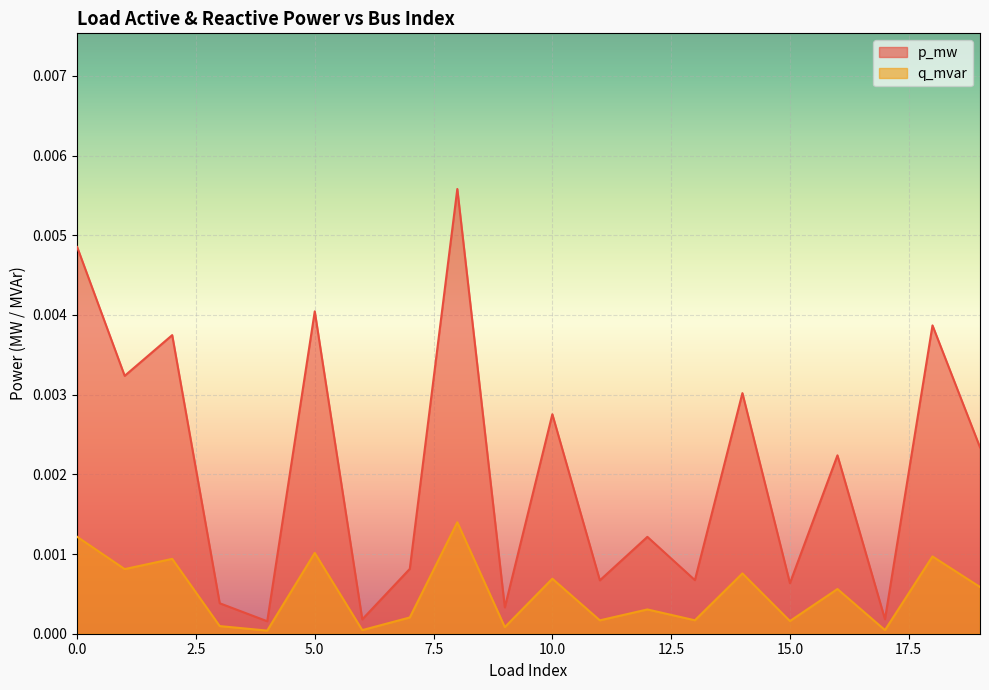

List the series in order of their peak value, lowest first.

q_mvar, p_mw